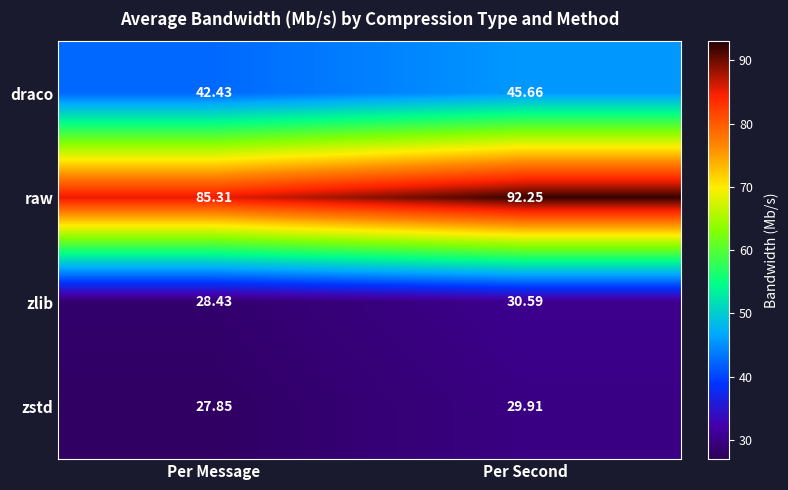

Between Per Message and Per Second, which series saw the biggest shift?

raw